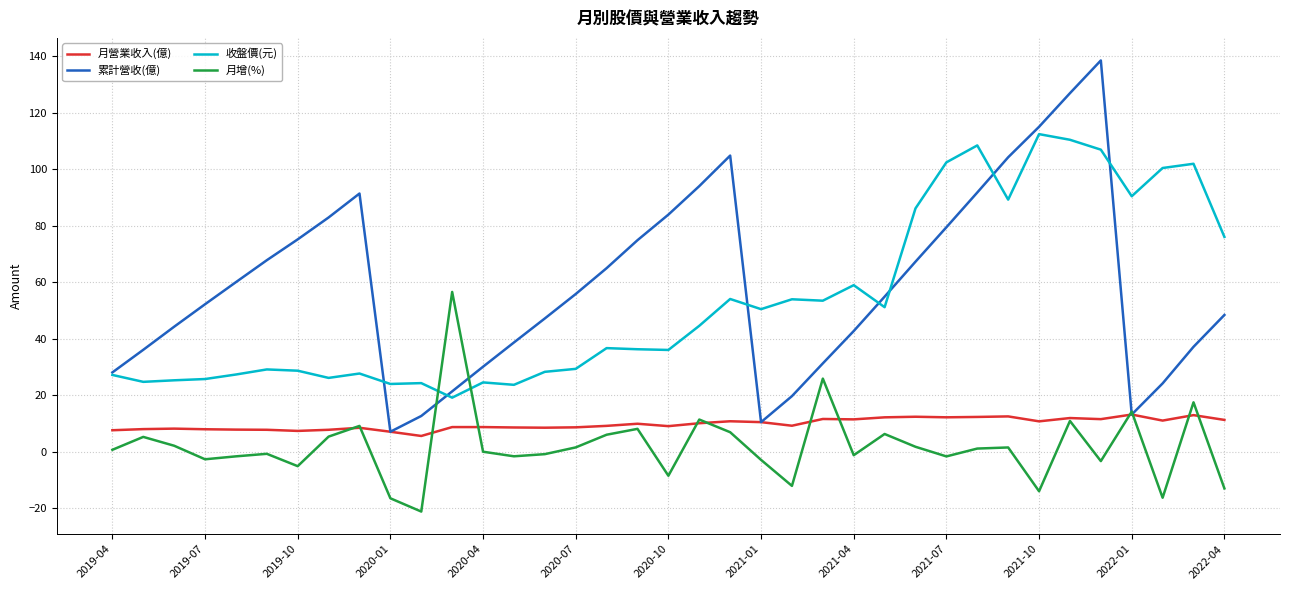

Which series ends up on top after the final intersection of 月增(%) and 收盤價(元)?

收盤價(元)